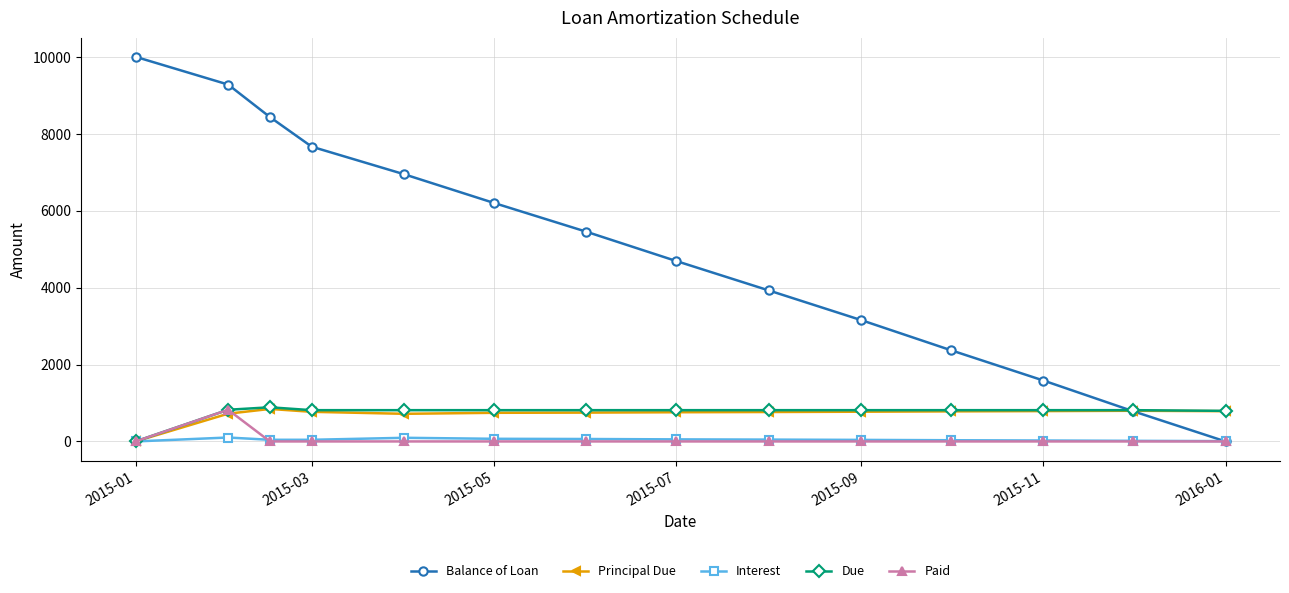

What is the maximum value for Principal Due?

845.0